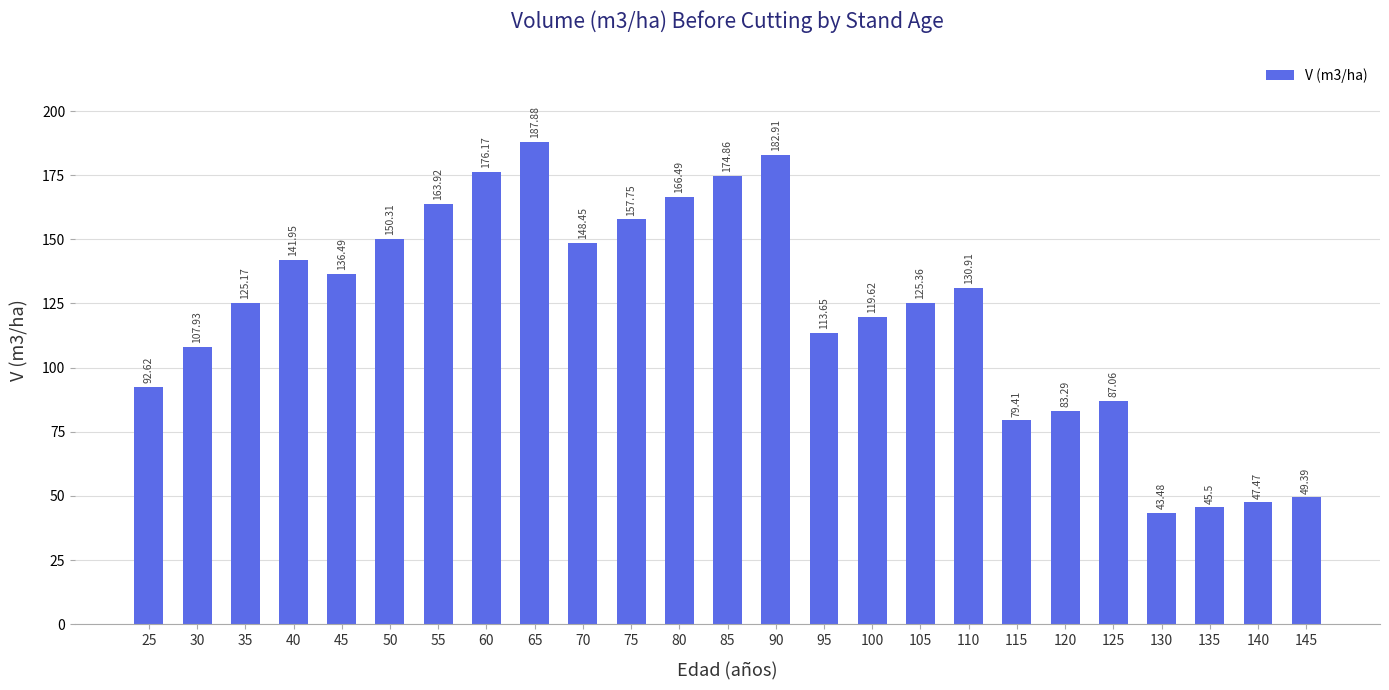

Which has a higher value, 140 or 100?

100